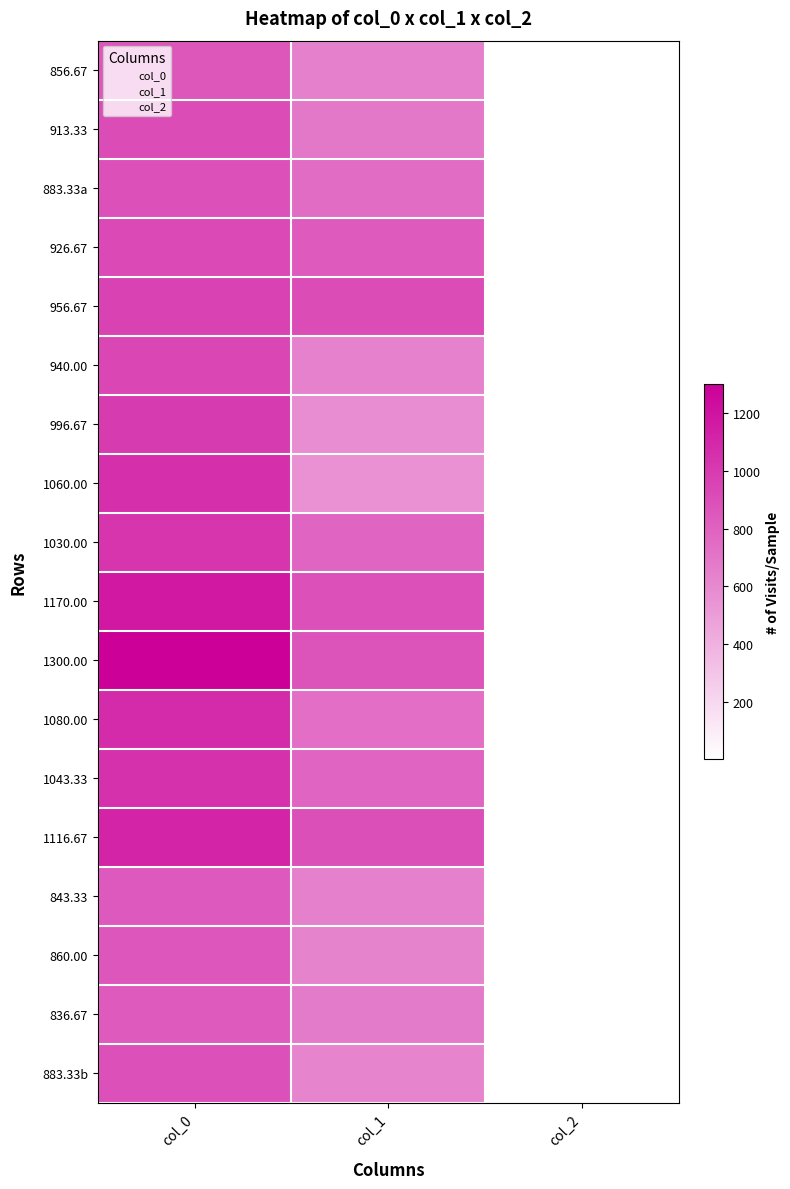

Reading left to right, list all the values displayed in this chart.

856.67: 856.7	644.6	2.0
913.33: 913.3	691.9	2.0
883.33a: 883.3	749.2	2.0
926.67: 926.7	833.6	2.0
956.67: 956.7	911.2	2.0
940.00: 940.0	637.9	2.0
996.67: 996.7	580.5	2.0
1060.00: 1060.0	563.6	2.0
1030.00: 1030.0	789.8	2.0
1170.00: 1170.0	887.6	2.0
1300.00: 1300.0	870.8	2.0
1080.00: 1080.0	732.4	2.0
1043.33: 1043.3	789.8	2.0
1116.67: 1116.7	897.8	2.0
843.33: 843.3	648.0	2.0
860.00: 860.0	627.8	2.0
836.67: 836.7	671.6	2.0
883.33b: 883.3	624.4	2.0